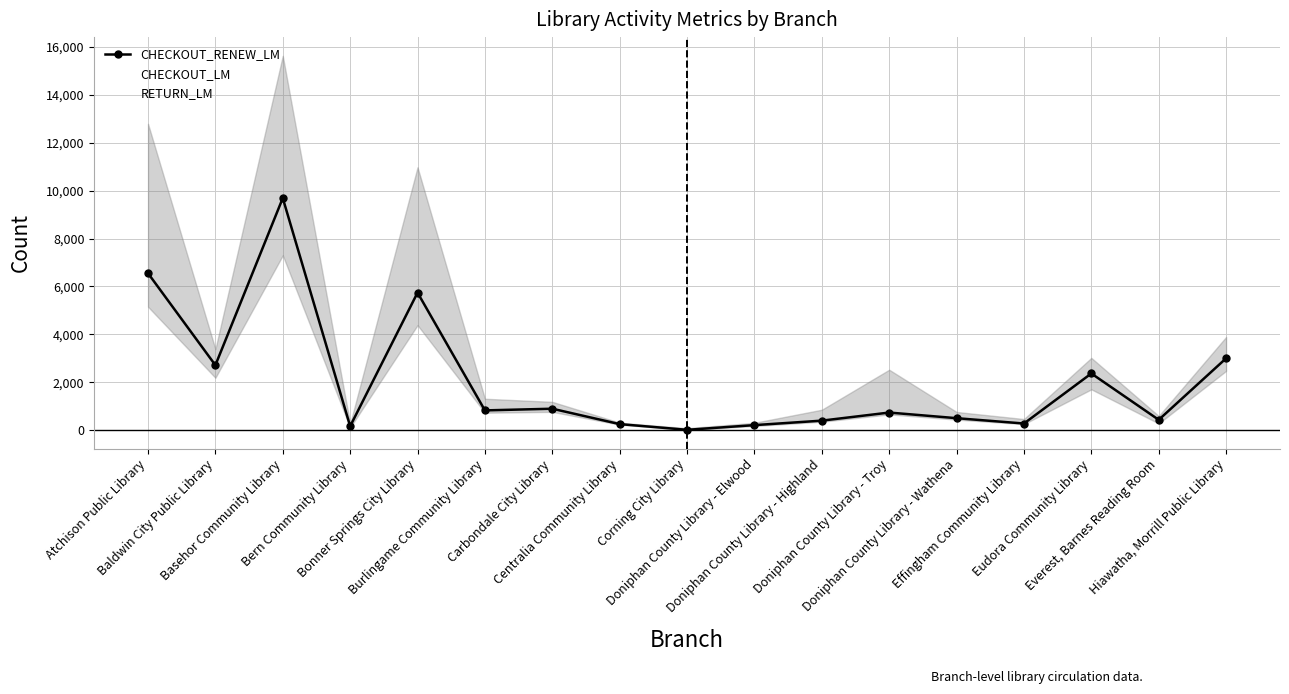

True or false: CHECKOUT_LM and CHECKOUT_RENEW_LM intersect in this chart.

False